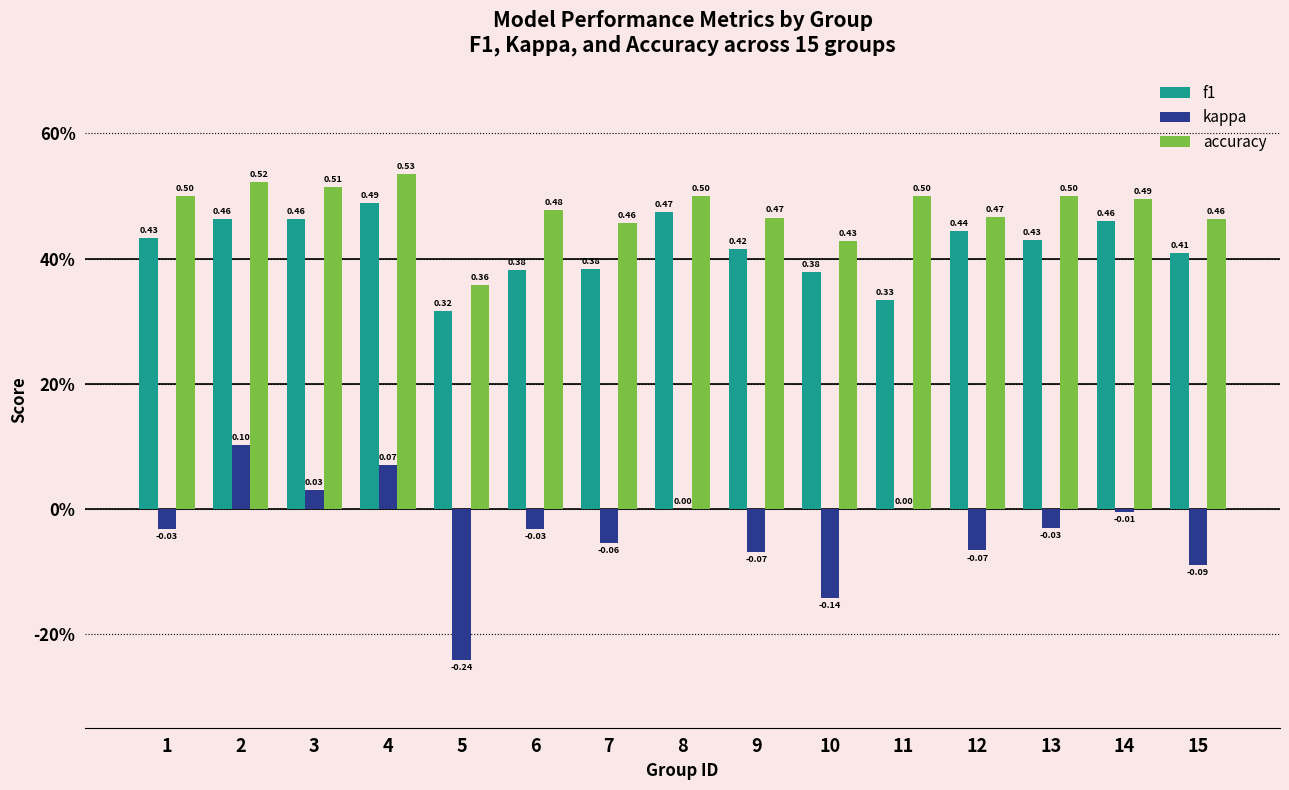

True or false: f1 has a value of 0.6 at 4.

False